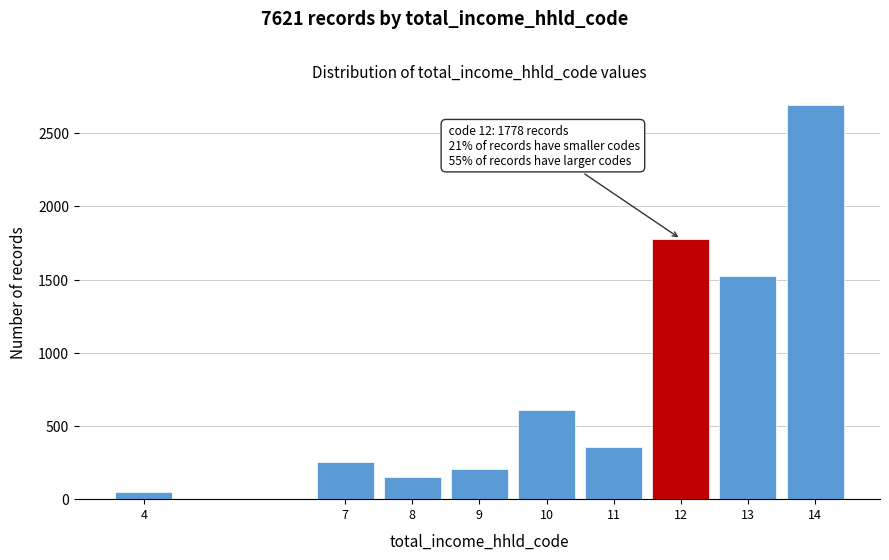

Reading left to right, transcribe all the data shown in this chart.

4=51	7=254	8=152	9=203	10=610	11=356	12=1778	13=1524	14=2693